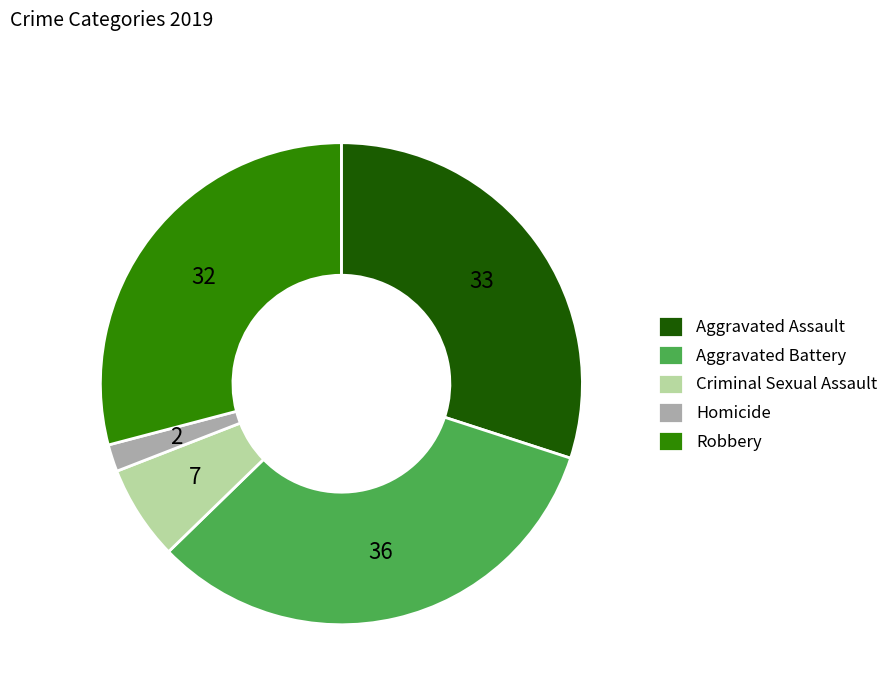

Count the number of slices in the pie.

5